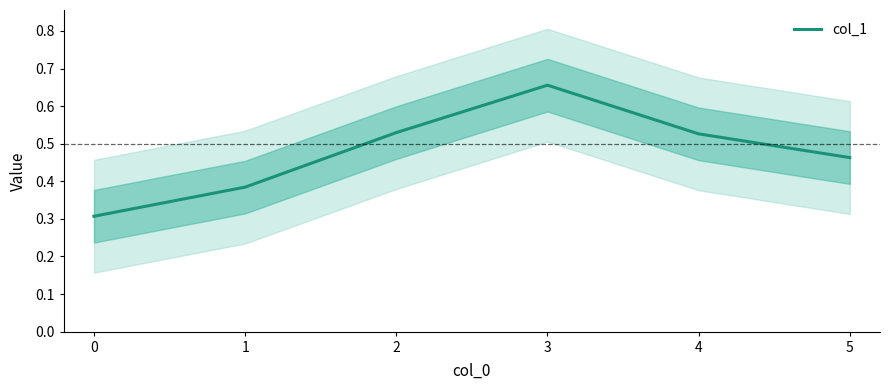

Rank the categories by value from lowest to highest.

0, 1, 5, 4, 2, 3